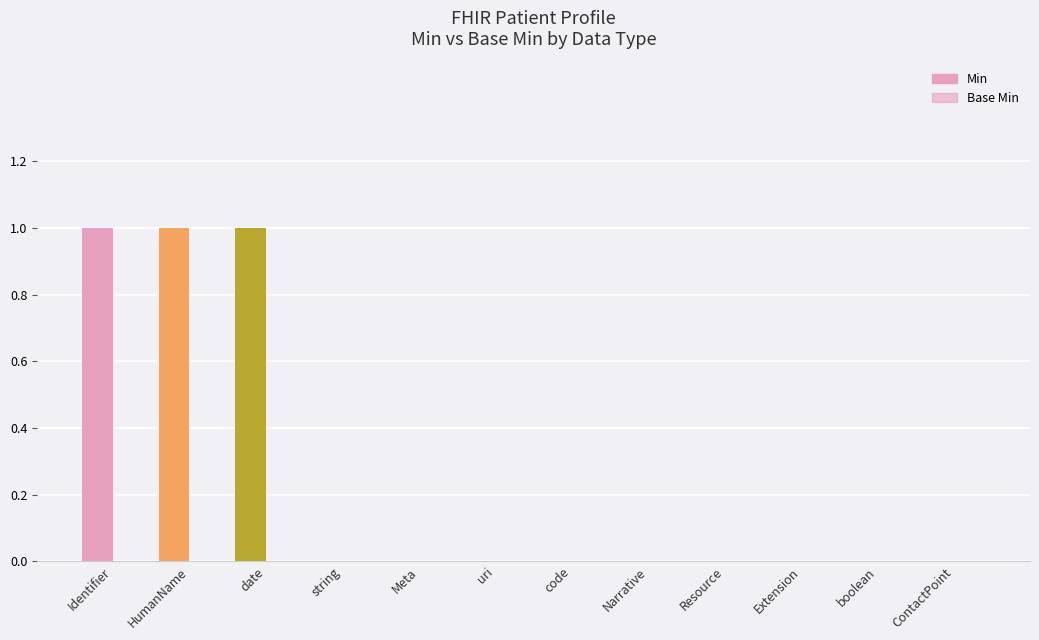

Reading right to left, transcribe all the data shown in this chart.

Min: ContactPoint=0	boolean=0	Extension=0	Resource=0	Narrative=0	code=0	uri=0	Meta=0	string=0	date=1	HumanName=1	Identifier=1
Base Min: ContactPoint=0	boolean=0	Extension=0	Resource=0	Narrative=0	code=0	uri=0	Meta=0	string=0	date=0	HumanName=0	Identifier=0